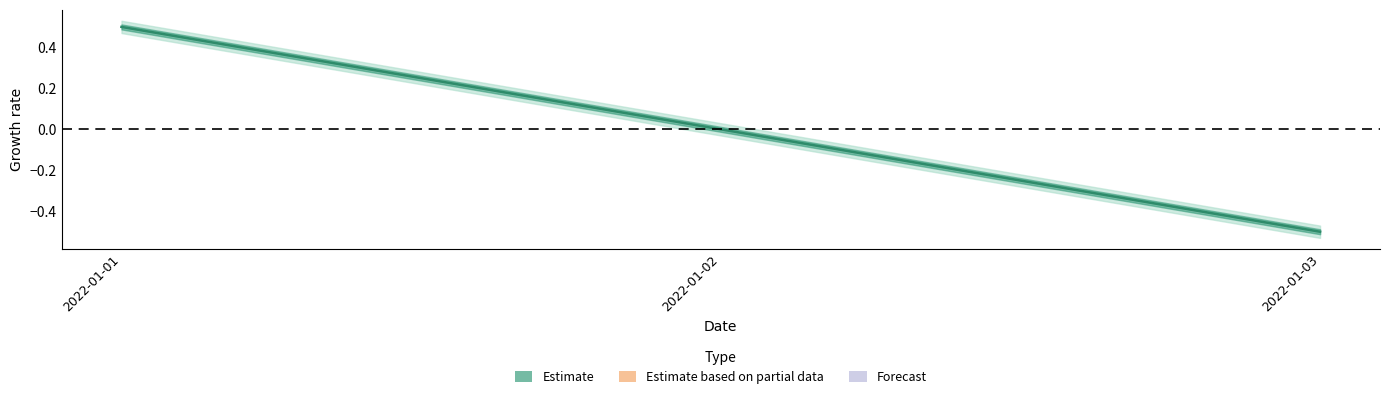

What is the difference between the maximum and second lowest values?

0.5